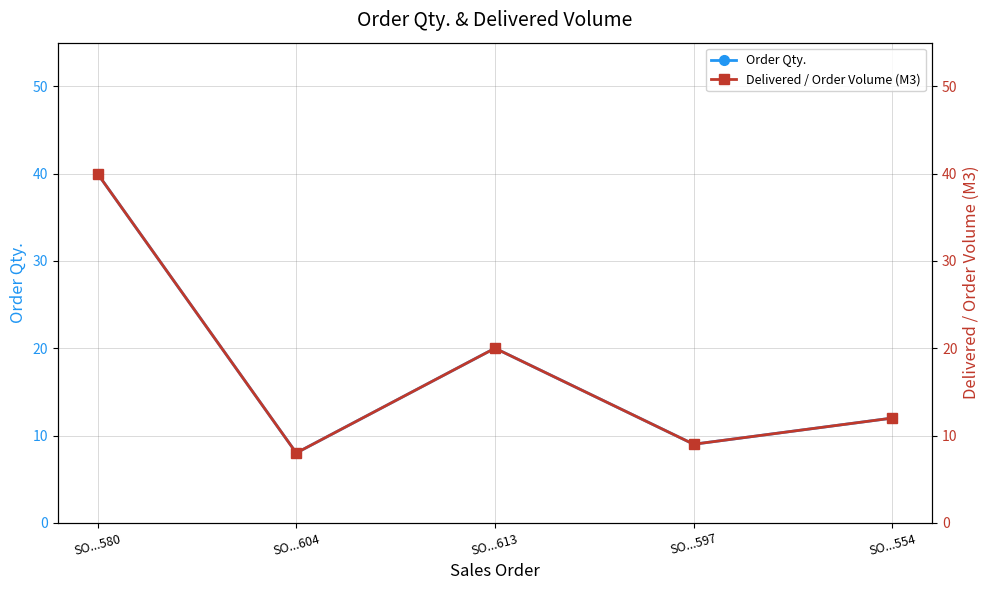

True or false: Delivered / Order Volume (M3) and Order Qty. cross at least once.

False